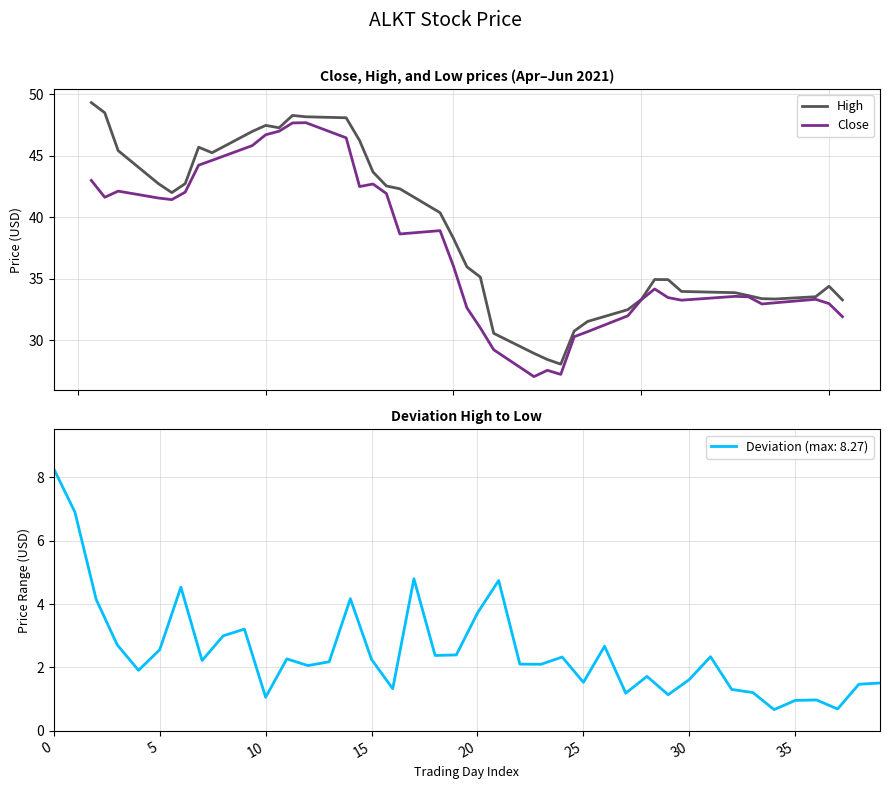

What is the maximum value for Close?

47.7